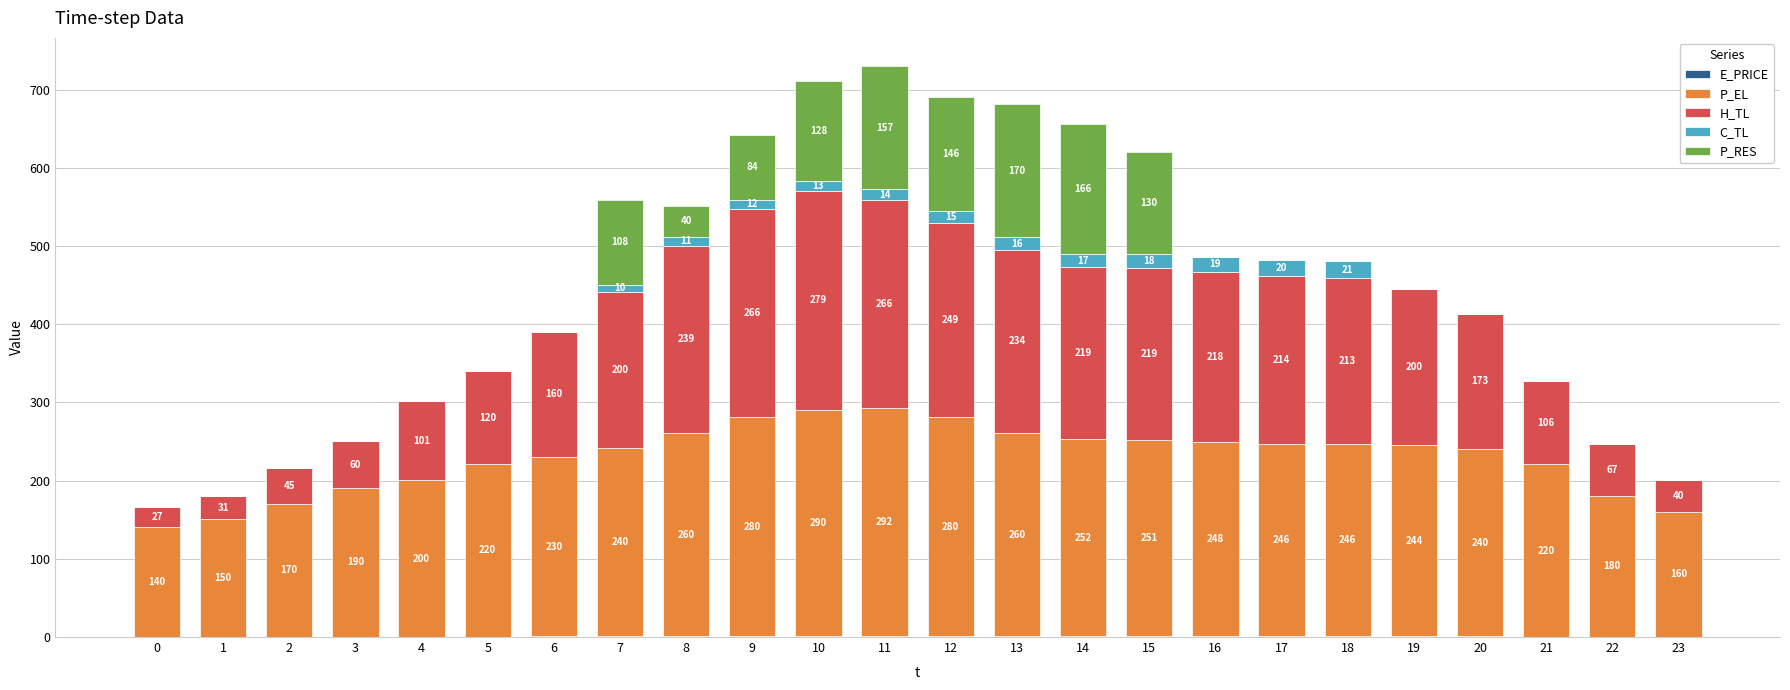

At which category is the sum across all series the highest?

11